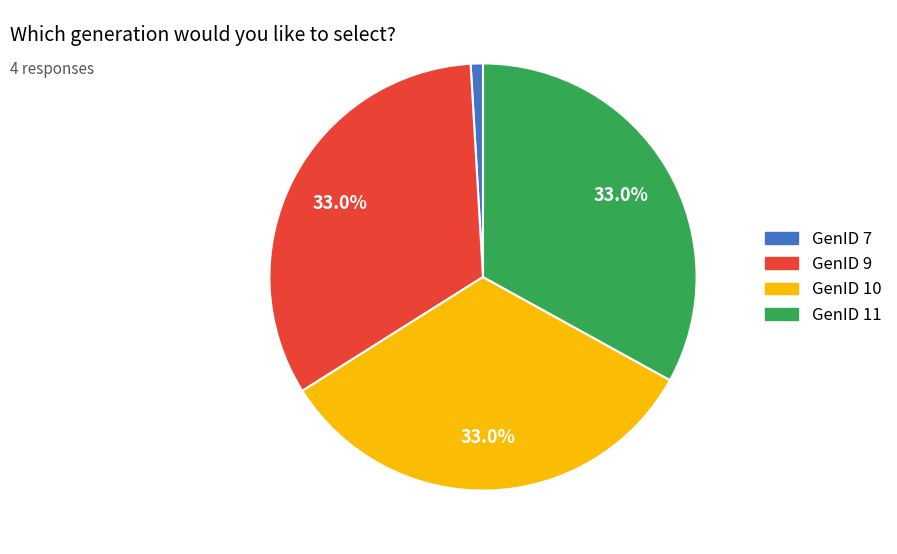

Which category has the smallest portion of the pie?

GenID 7